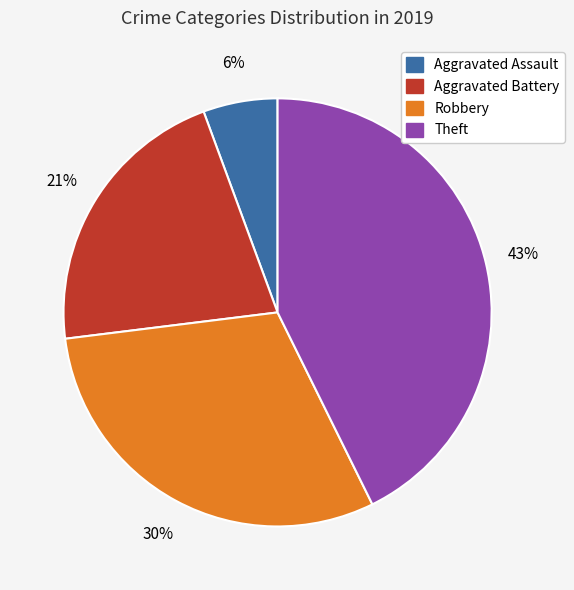

What is the largest slice in the pie chart?

Theft